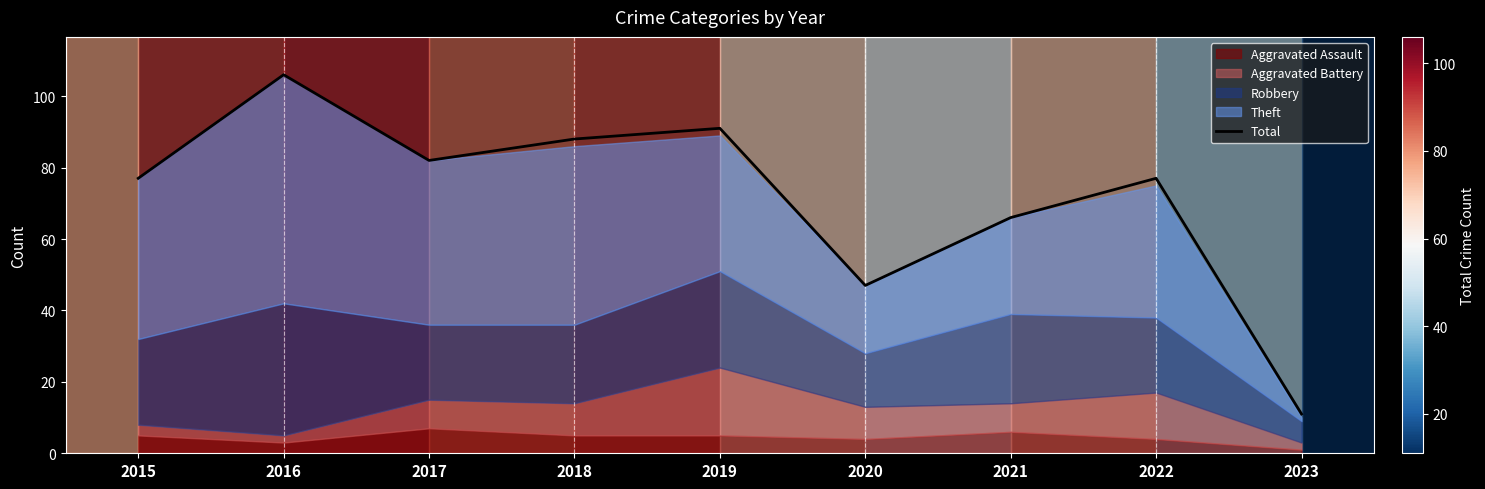

What is the sum of all values?

645